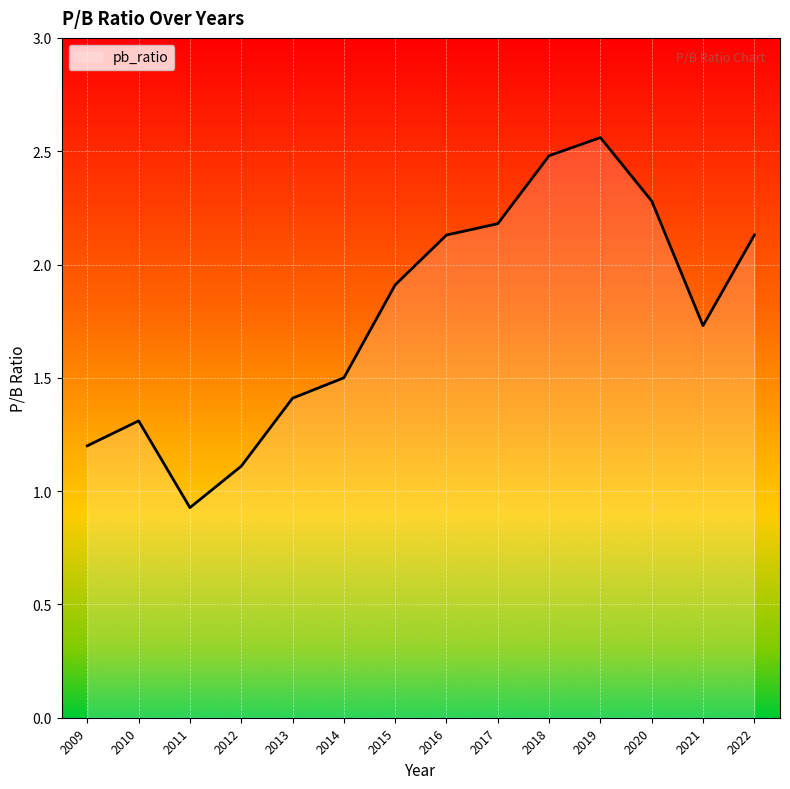

What is the change in value from 2013 to 2015?

+0.5